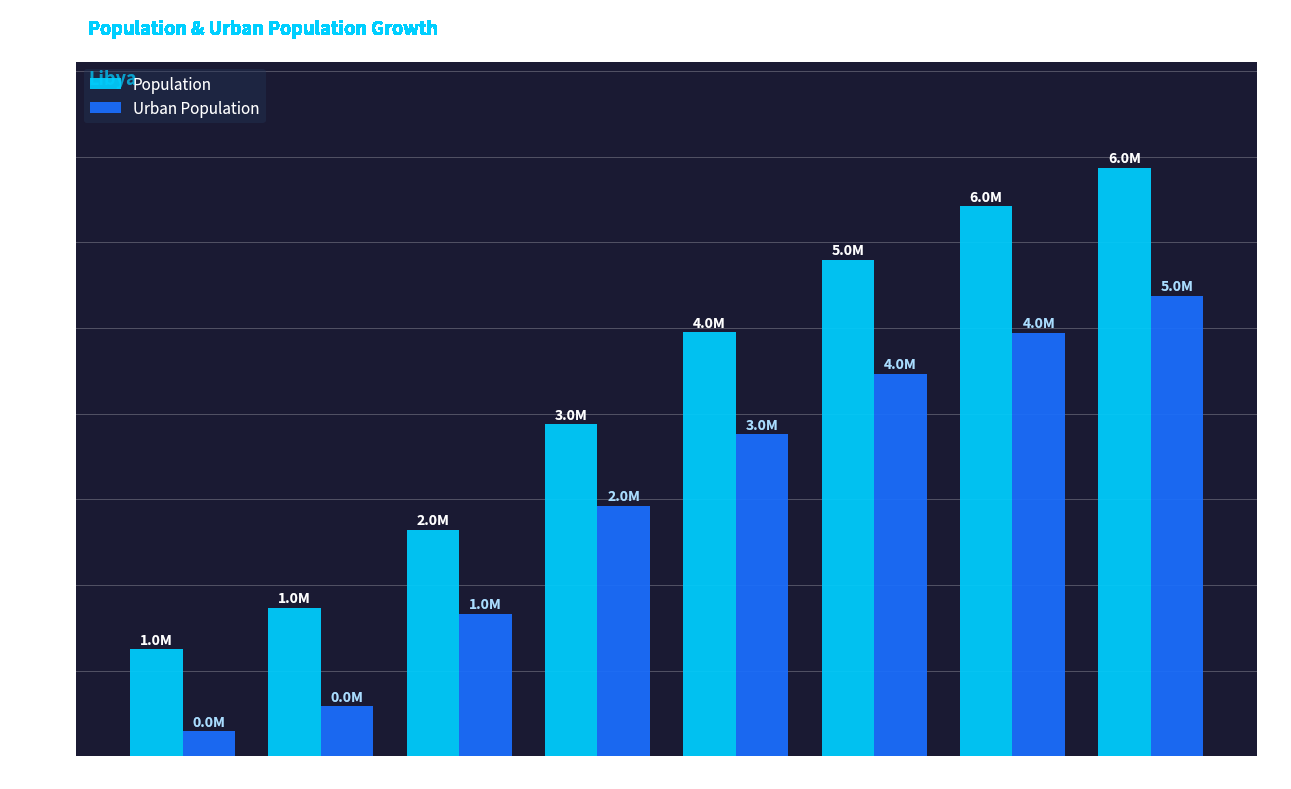

What are all the series names shown in the legend?

Population, Urban Population